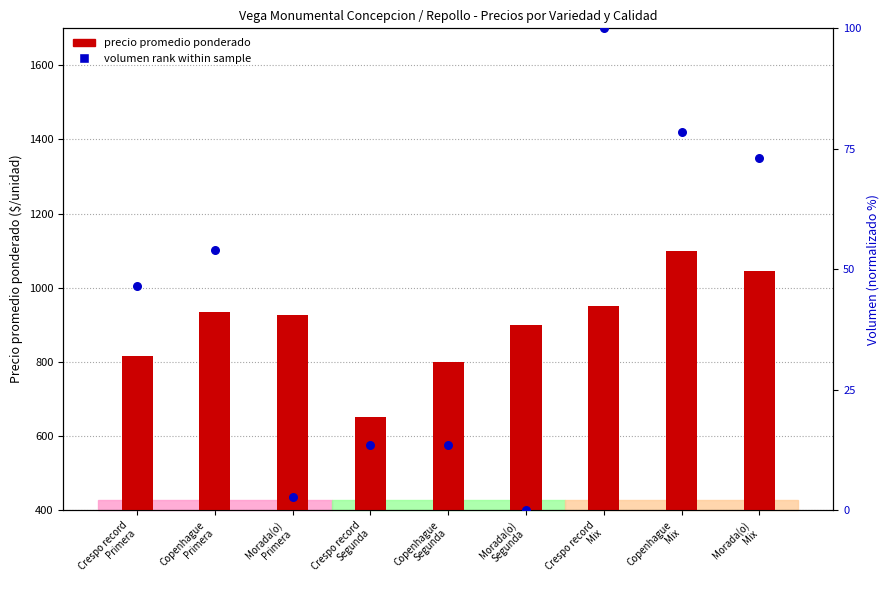

Which series has the largest Y range (max minus min)?

precio promedio ponderado